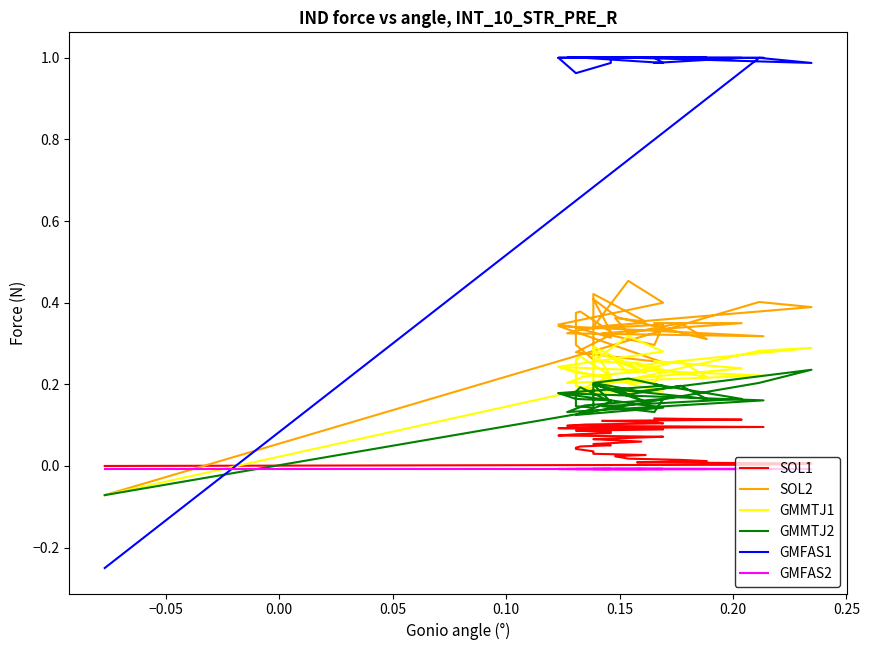

Which series has the largest total across all categories?

GMFAS1